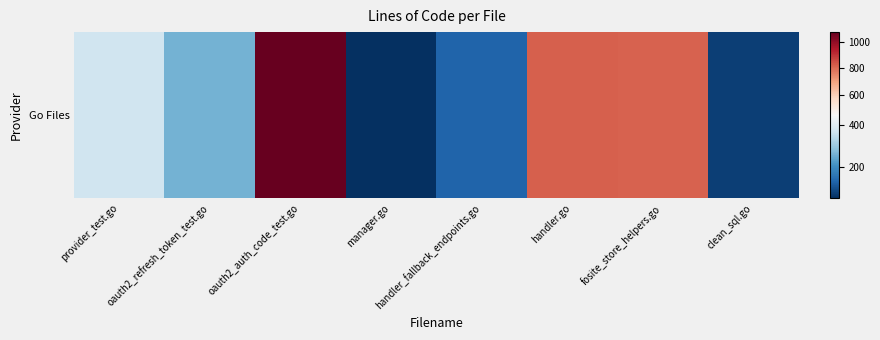

Where does the data first go above 368?

oauth2_auth_code_test.go